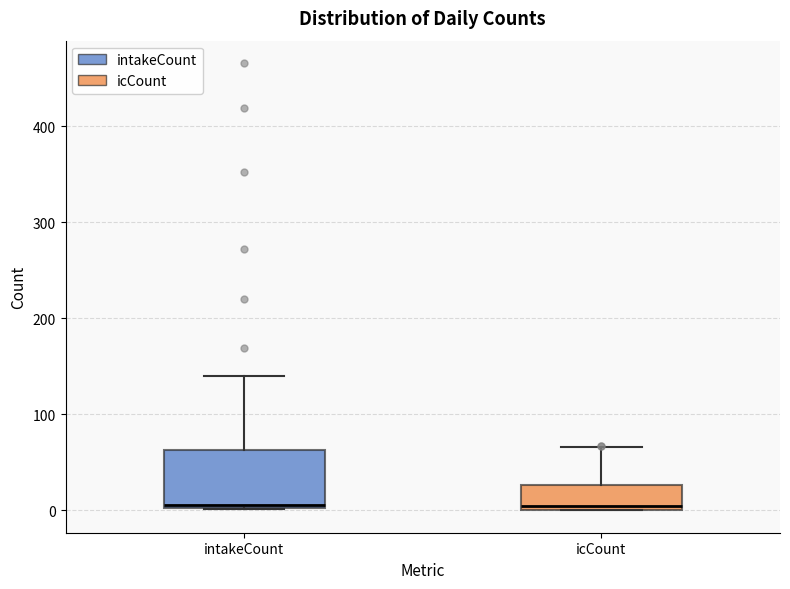

Where does the upper whisker of the box for intakeCount end on the y-axis? The values are not printed on the chart, so give them approximately, as read against the axis.

140